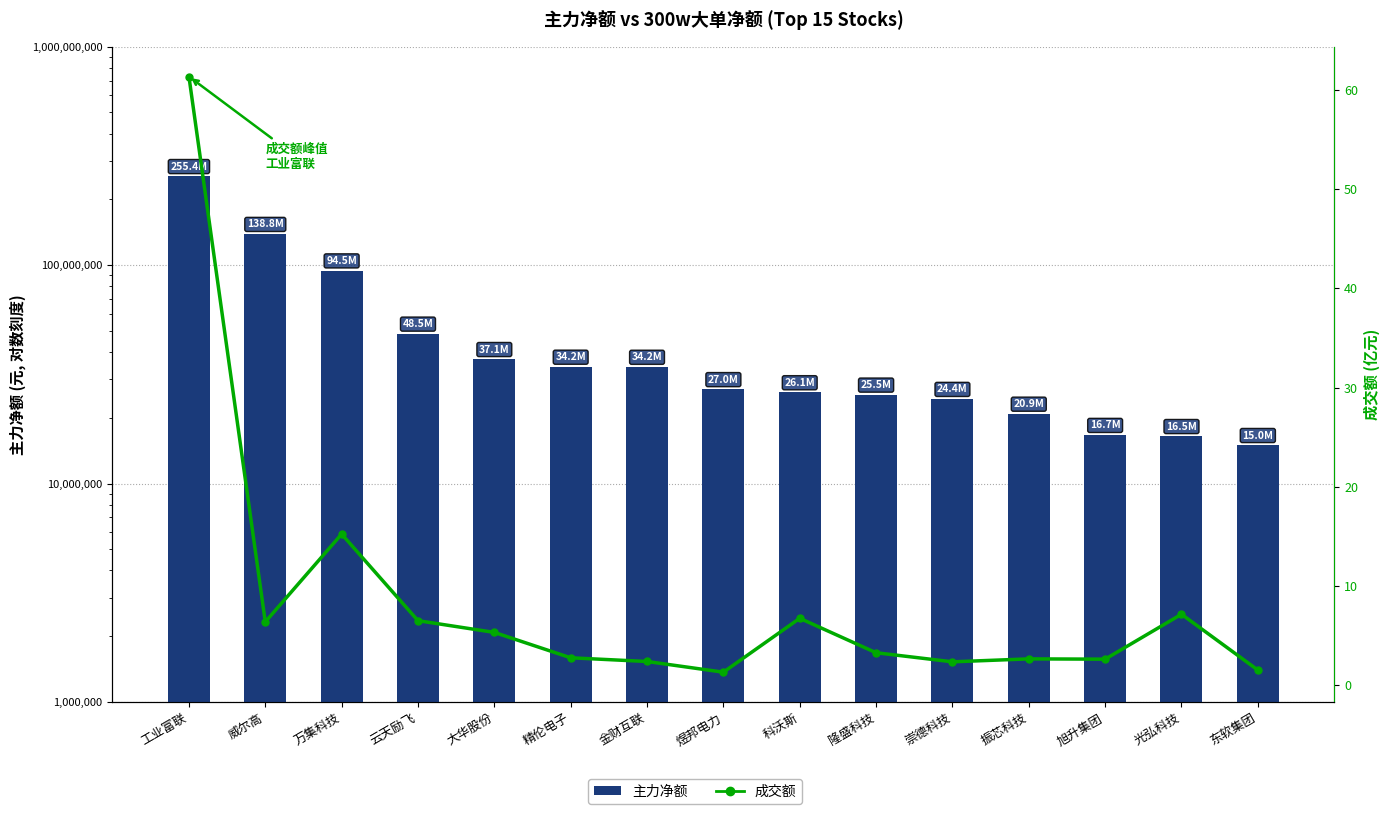

At which label does 主力净额 first exceed 27020763?

工业富联